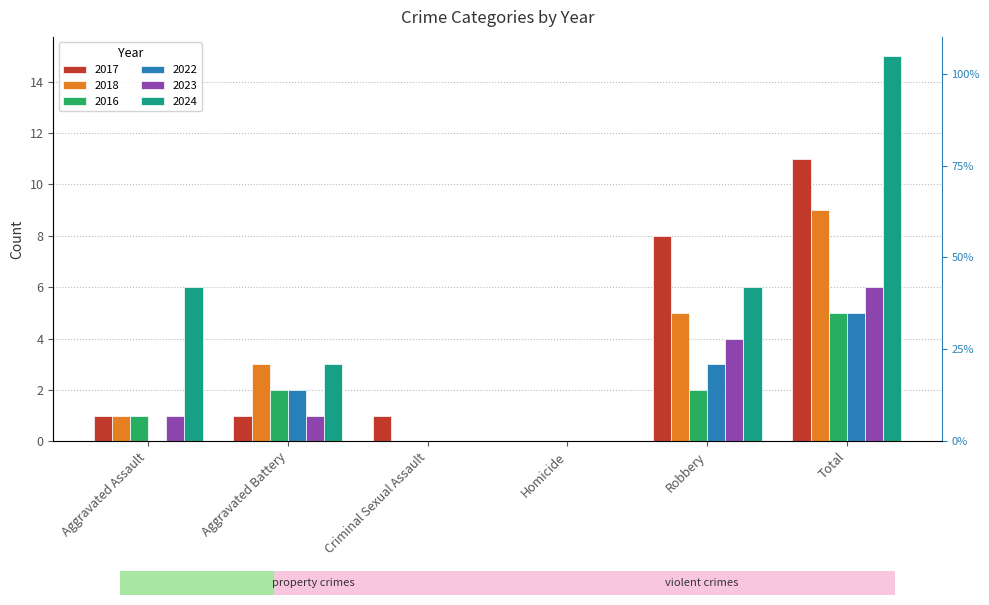

What is the difference between the maximum and minimum values in the 2017 series?

11